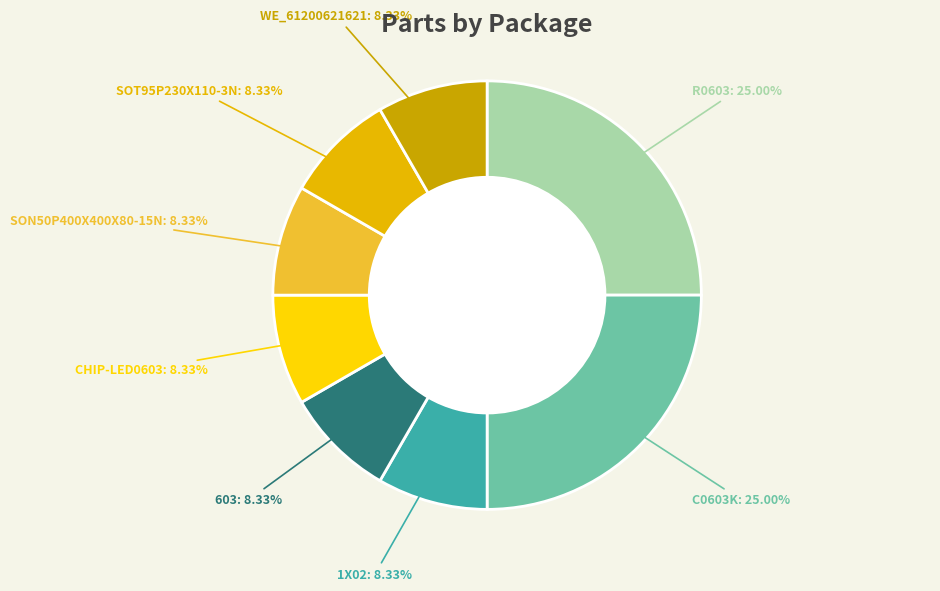

Is there any slice that represents more than half of the pie?

No